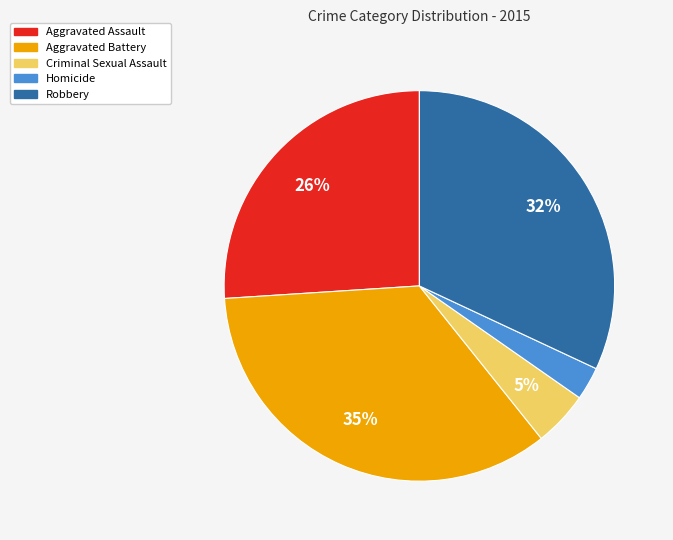

Is it true that Aggravated Battery is 35% of the pie?

True